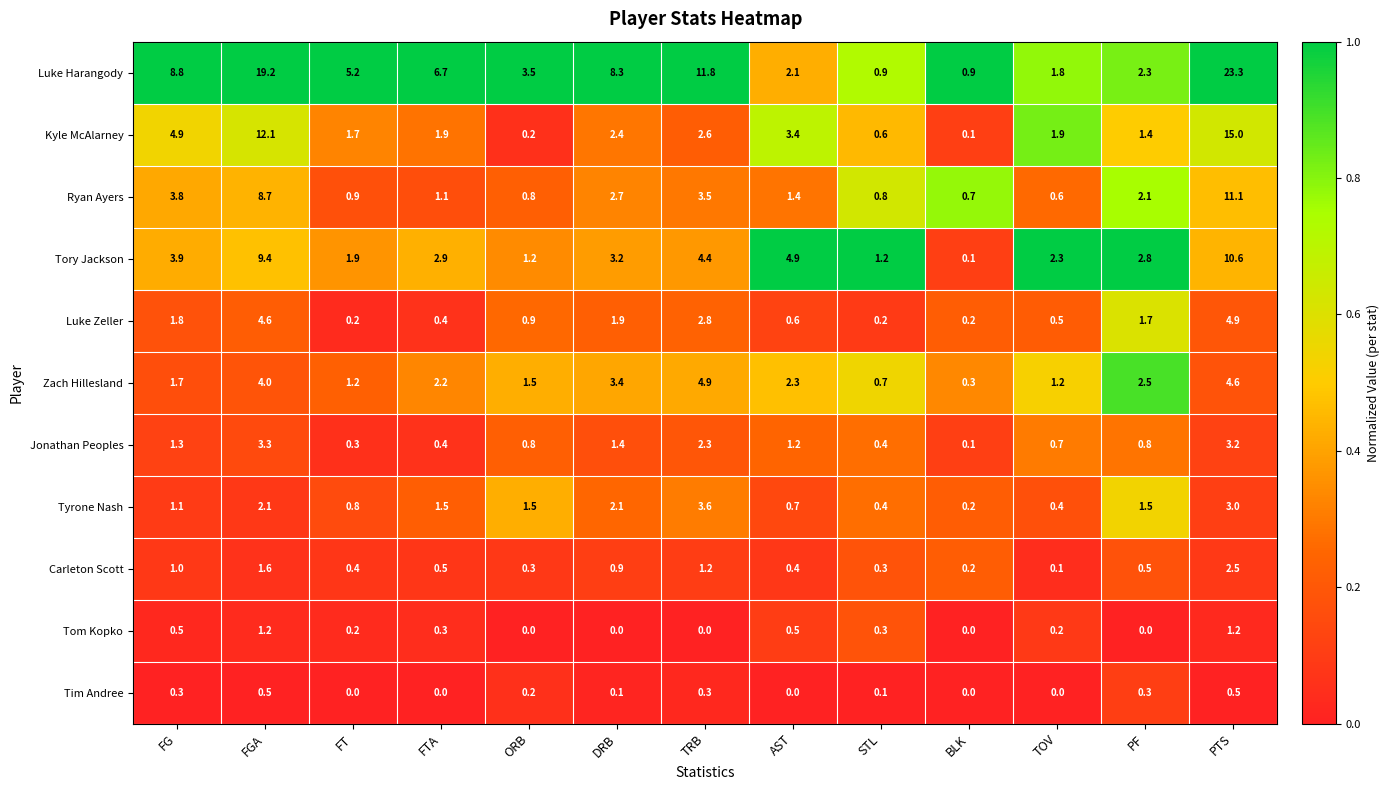

What is the total value across all series at TOV?

9.7